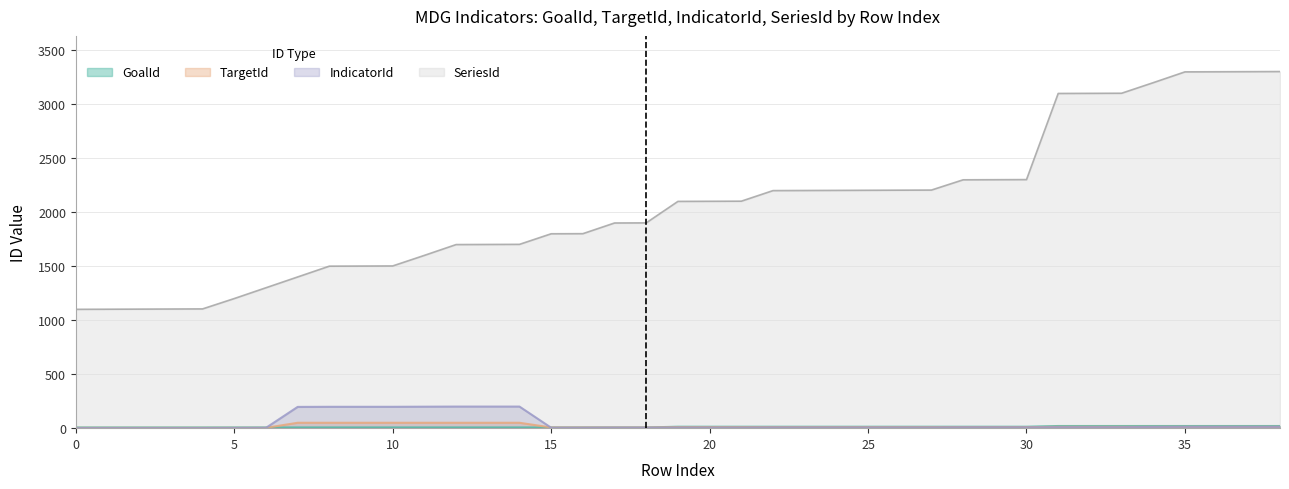

What is the value of the IndicatorId point at the 13th from the left?

200.0